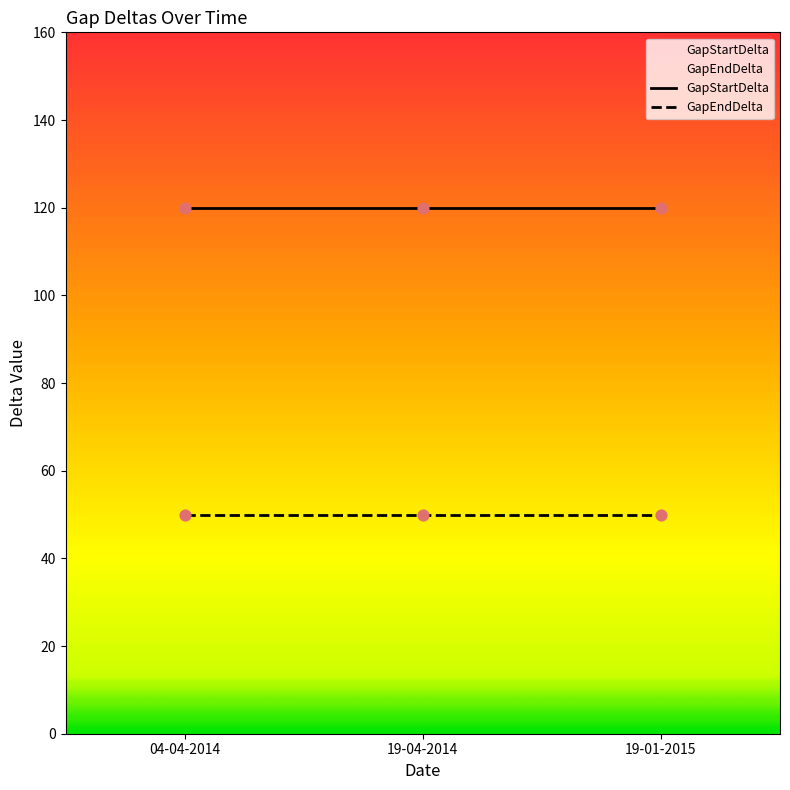

At how many categories does at least one series exceed 89?

3